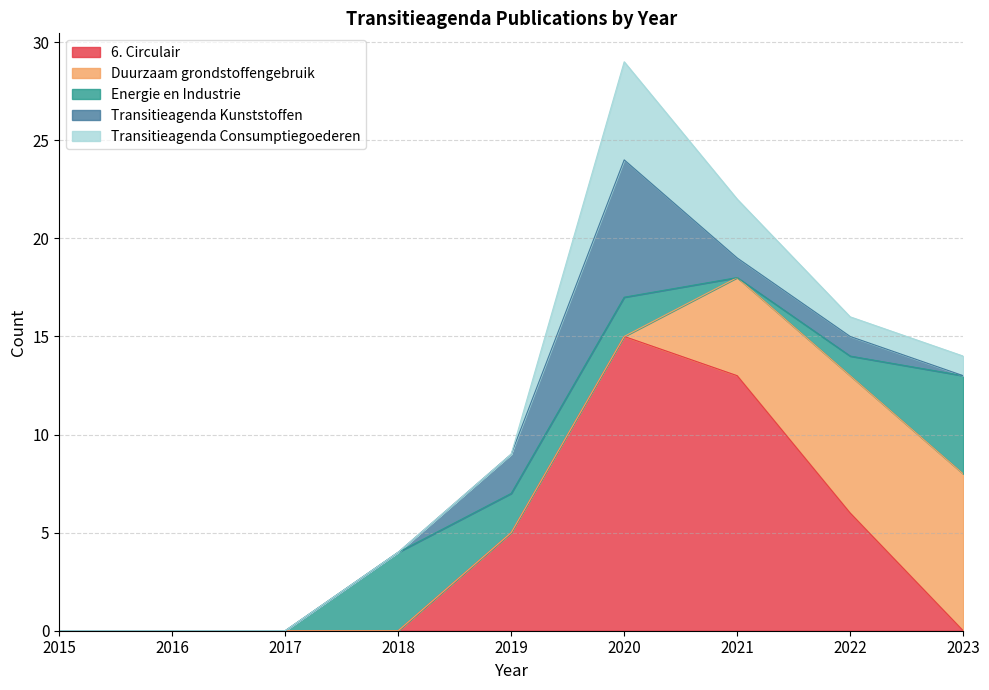

What are all the series names shown in the legend?

6. Circulair, Duurzaam grondstoffengebruik, Energie en Industrie, Transitieagenda Kunststoffen, Transitieagenda Consumptiegoederen